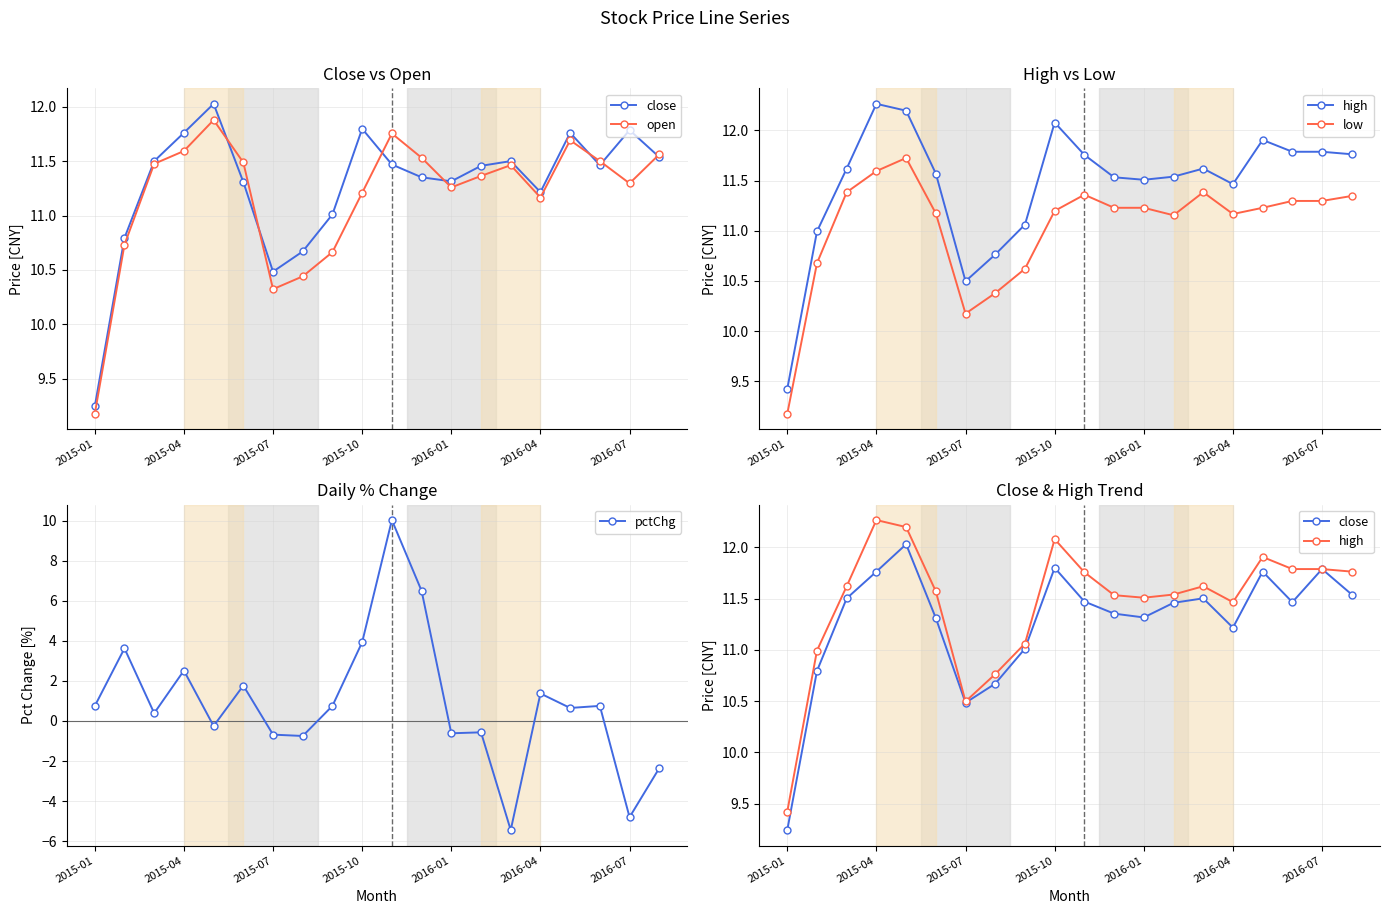

What is the total value across all series at 11?

52.1